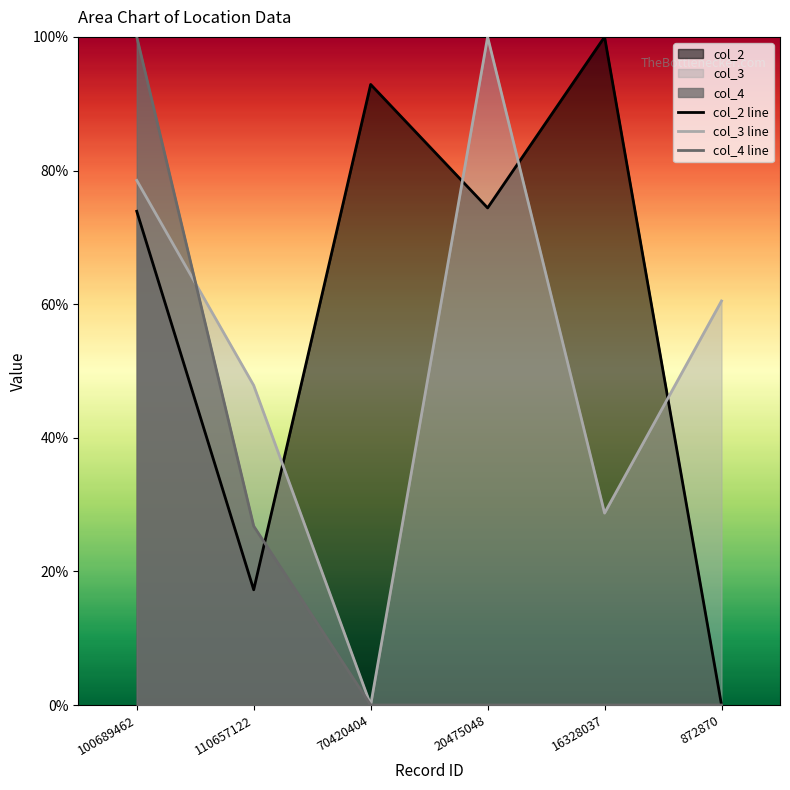

What is the difference between the maximum and minimum values in the col_2 line series?

1.0